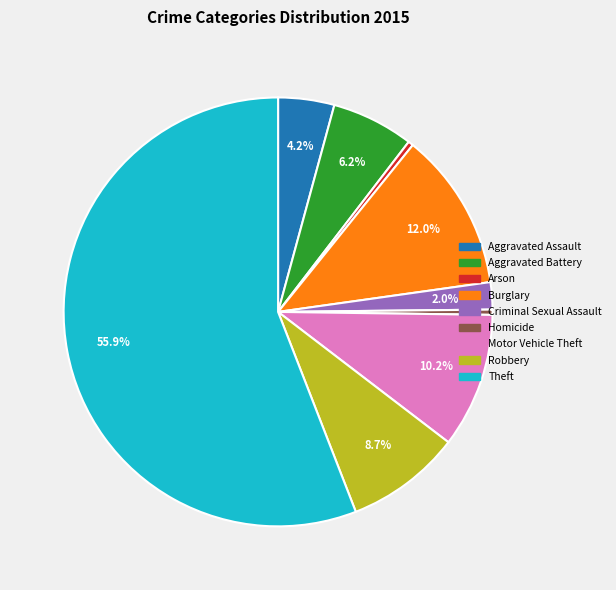

Is the sum of Theft and Motor Vehicle Theft greater than half?

Yes